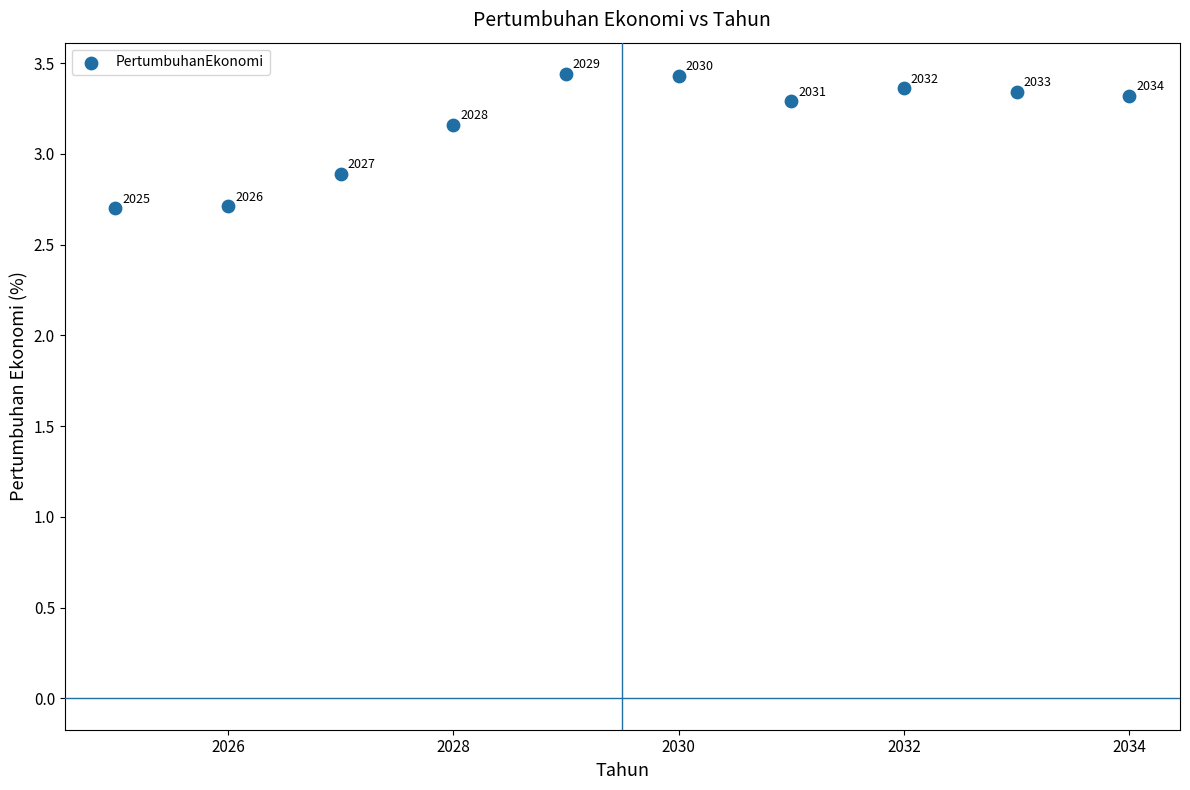

What Y value in the scatter plot is closest to 3?

2.9